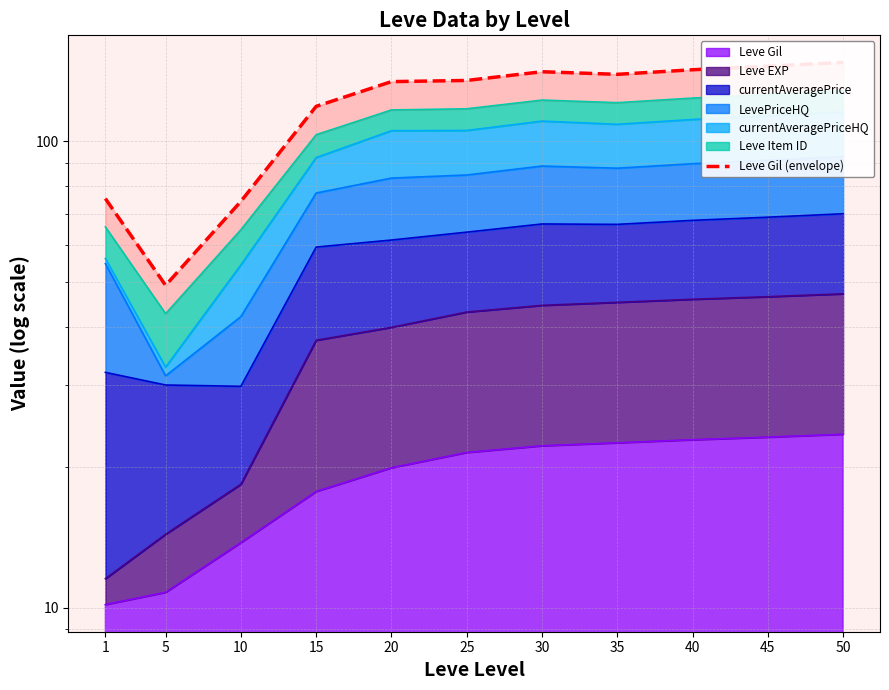

What is the ratio of the value at 1 to the value at 30?

0.5